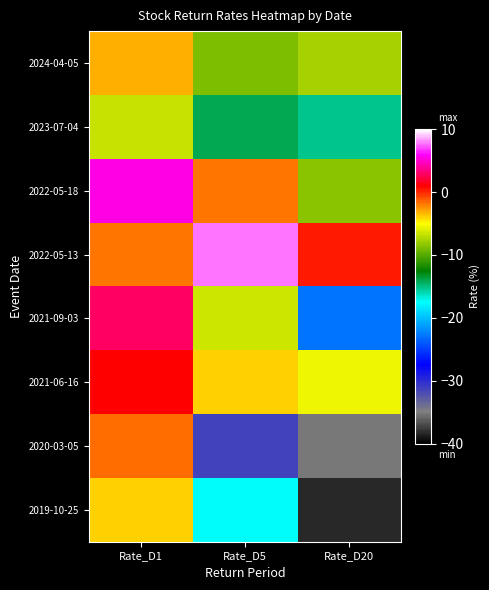

Reading right to left, list all the values displayed in this chart.

2024-04-05: Rate_D20=-7.6	Rate_D5=-8.9	Rate_D1=-3.3
2023-07-04: Rate_D20=-15.2	Rate_D5=-14.1	Rate_D1=-6.7
2022-05-18: Rate_D20=-8.4	Rate_D5=-1.8	Rate_D1=5.5
2022-05-13: Rate_D20=0.4	Rate_D5=7.8	Rate_D1=-1.9
2021-09-03: Rate_D20=-22.9	Rate_D5=-6.6	Rate_D1=2.9
2021-06-16: Rate_D20=-5.5	Rate_D5=-4.0	Rate_D1=0.9
2020-03-05: Rate_D20=-35.2	Rate_D5=-31.4	Rate_D1=-1.6
2019-10-25: Rate_D20=-38.3	Rate_D5=-17.4	Rate_D1=-4.0